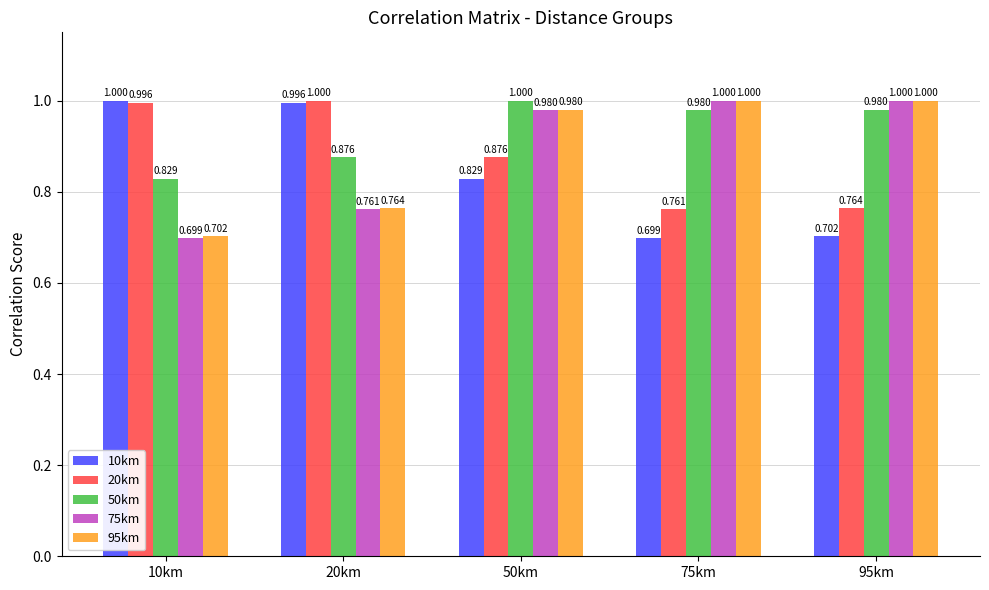

Which category has the lowest value in the 50km series?

10km